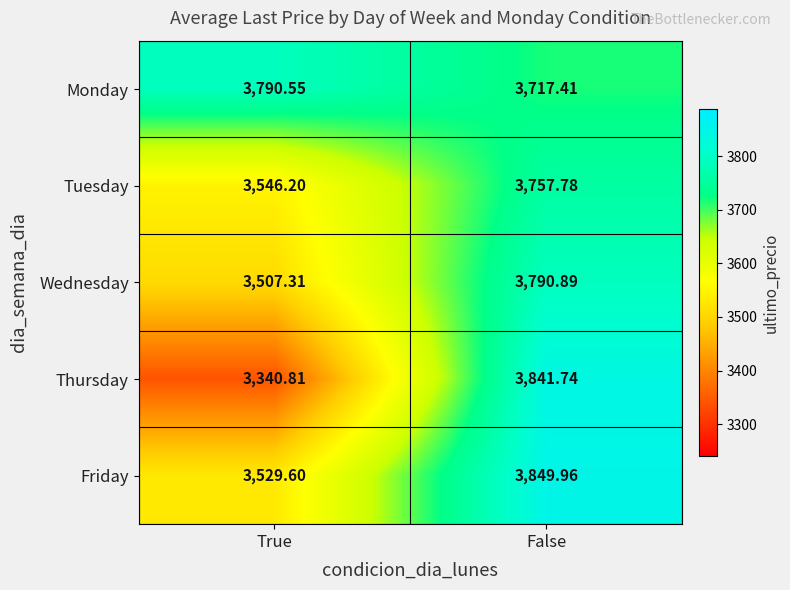

Where does the Monday series first go above 3790?

True